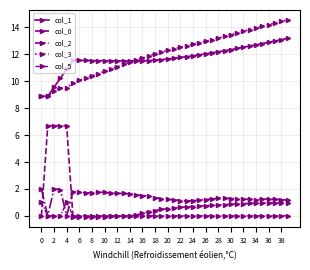

After their last crossing, which series has the higher values: col_2 or col_5?

col_2